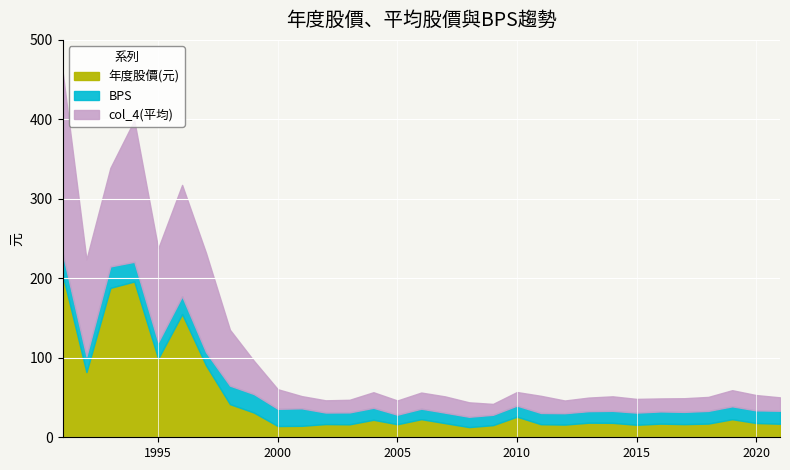

Between 1996 and 2020, which series saw the biggest shift?

年度股價(元)